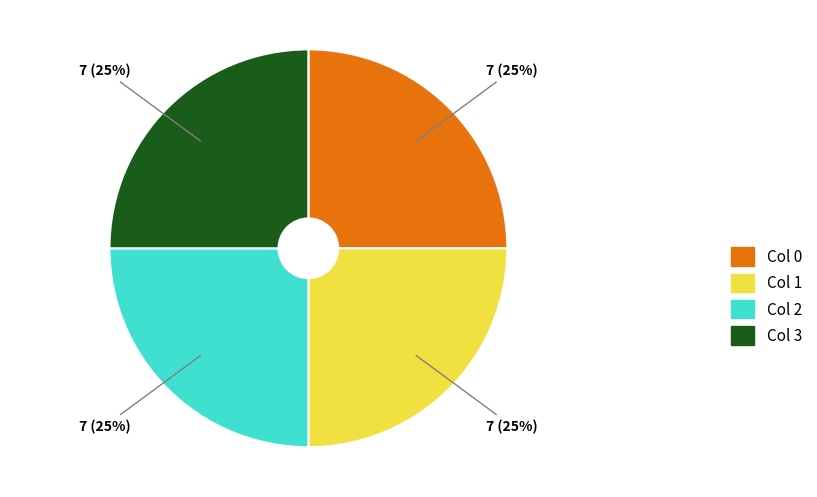

Which has a higher value, 5 or 4?

5